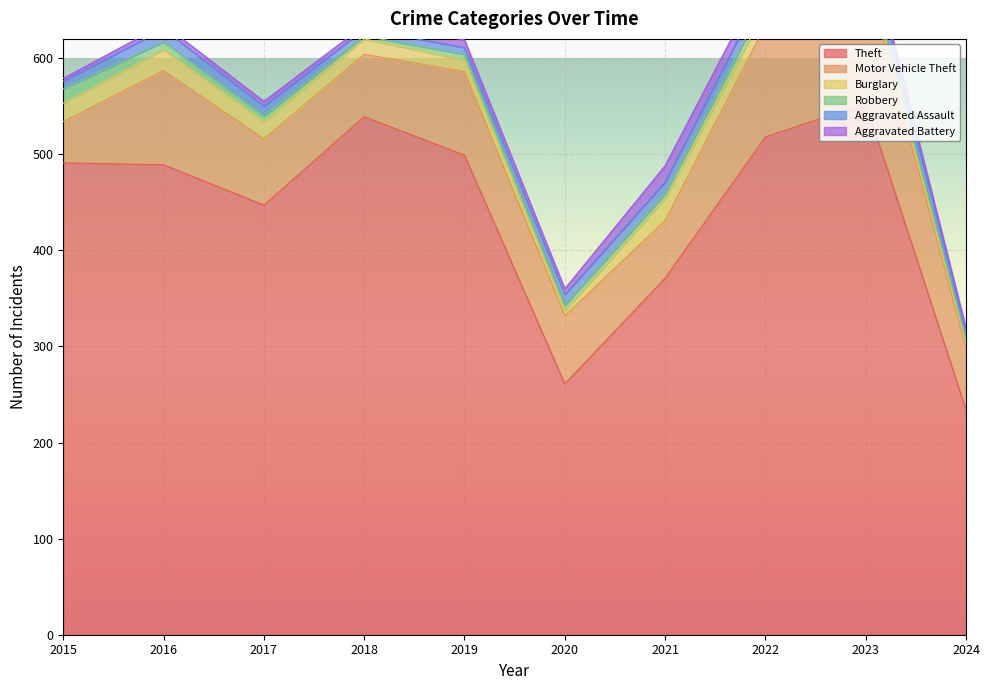

Rank the series at 2021 from highest to lowest value.

Theft, Motor Vehicle Theft, Burglary, Aggravated Battery, Aggravated Assault, Robbery